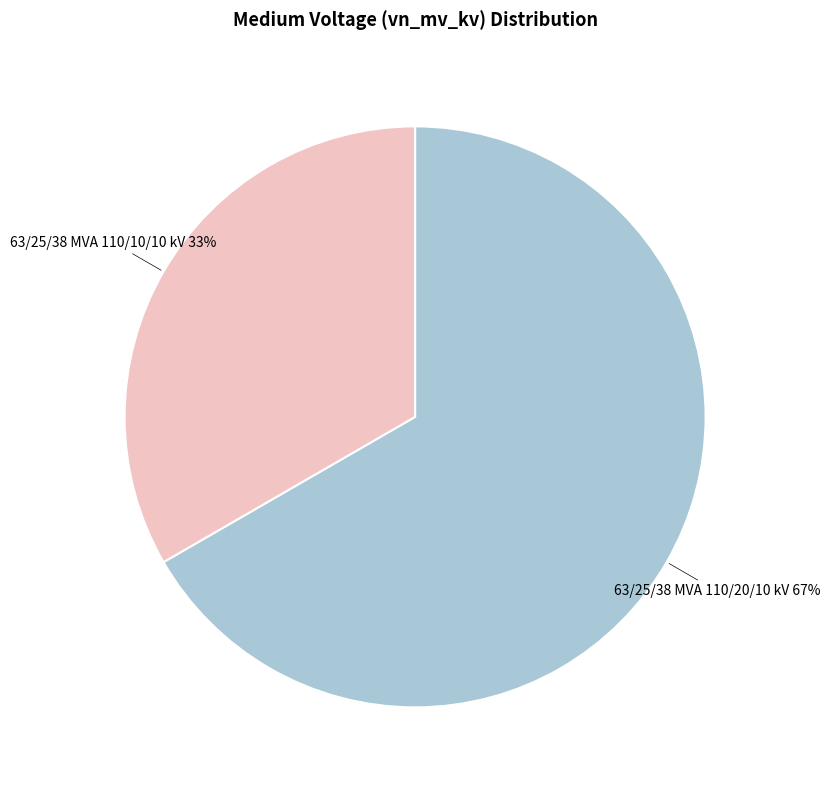

Count the number of slices in the pie.

2